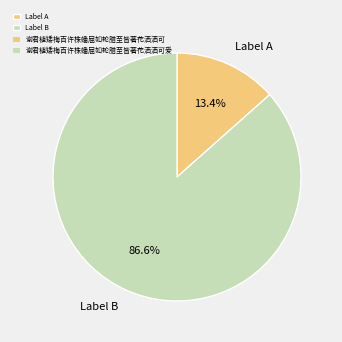

Is there any slice that represents more than half of the pie?

Yes